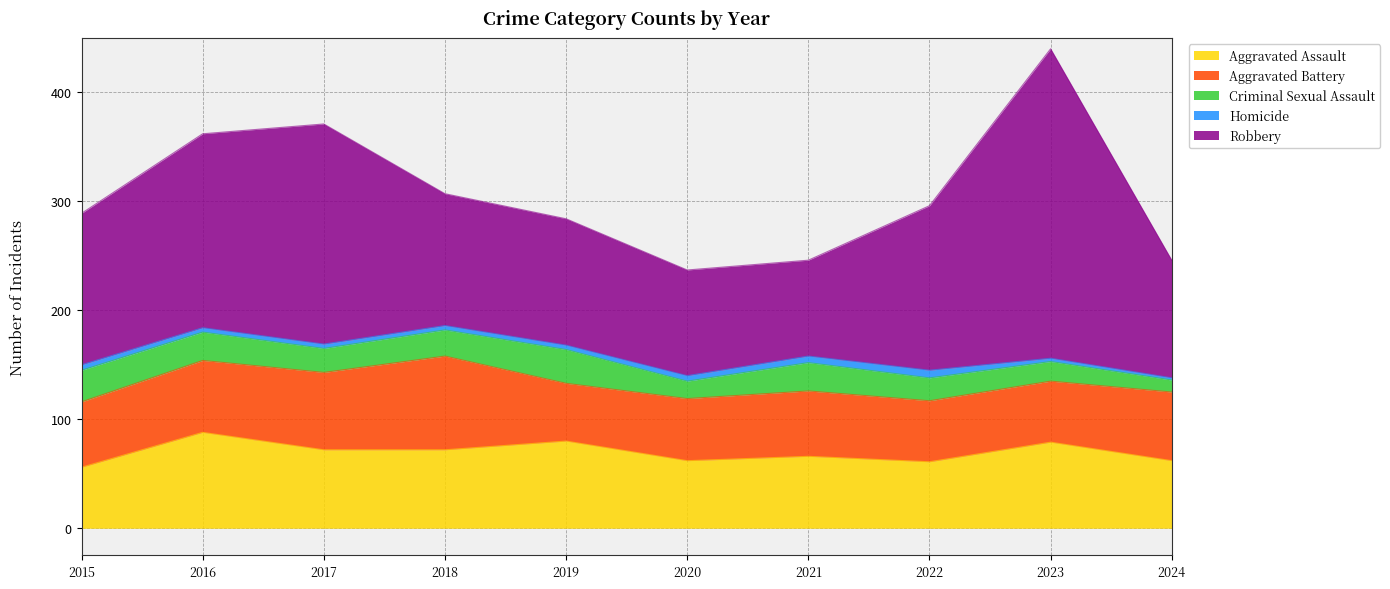

Count the number of data series in this chart.

5